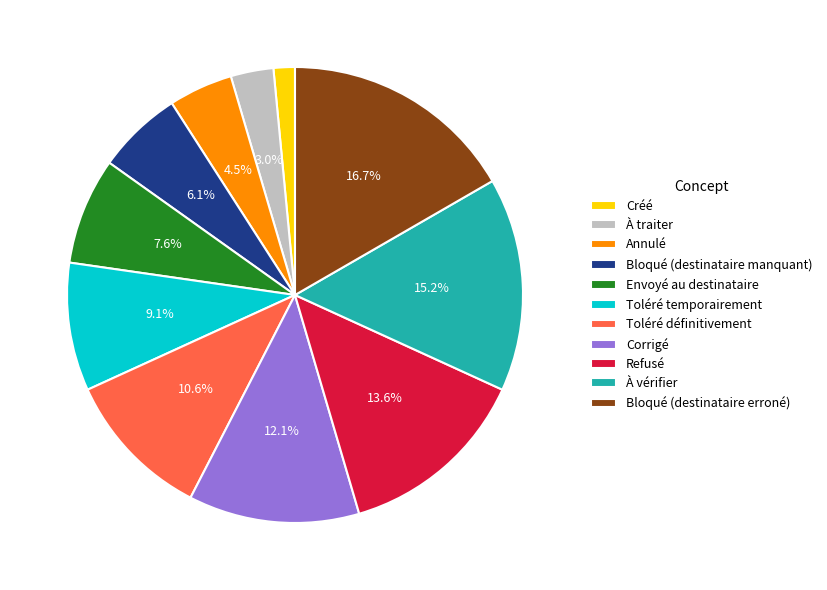

Between Refusé and Corrigé, which is larger?

Refusé